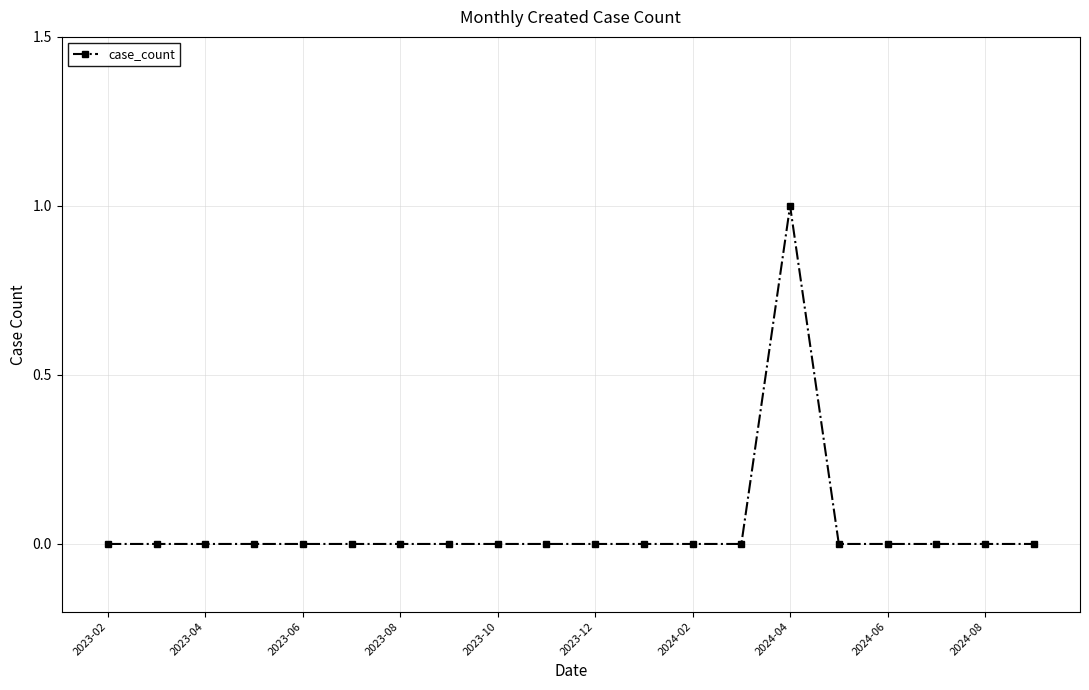

True or false: there are more than 0 points higher than both neighbors.

True